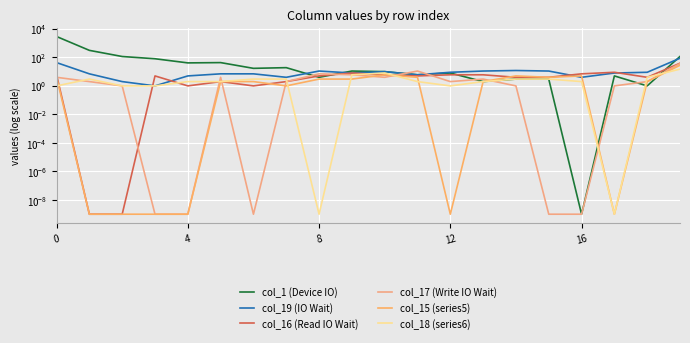

Which category has the lowest value across all series?

16